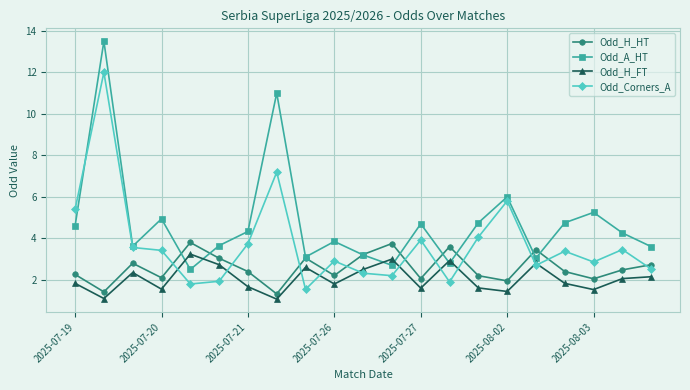

Which series has the widest spread of values?

Odd_A_HT